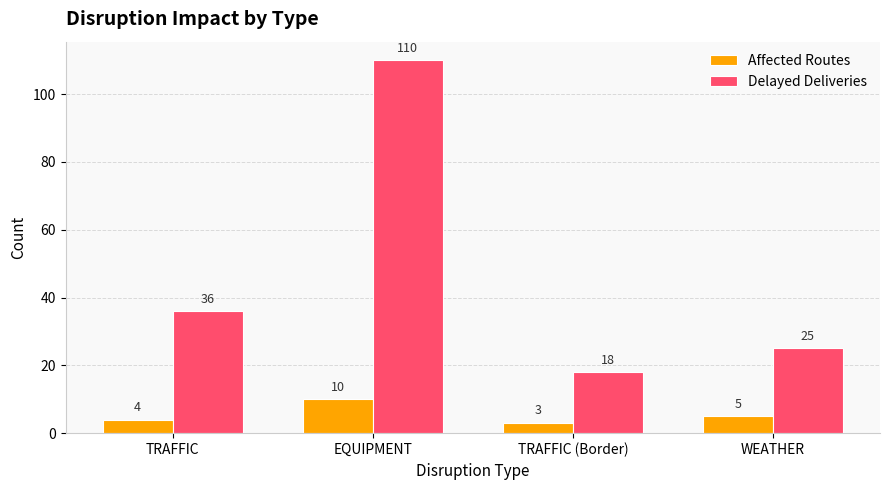

At which category is the sum across all series the highest?

EQUIPMENT